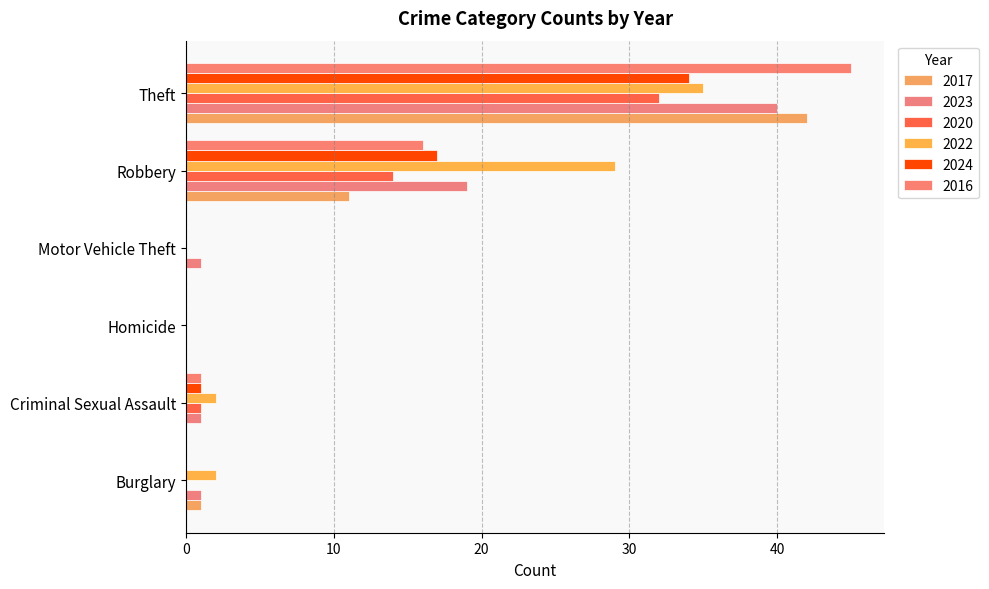

How many data points does each series have?

6